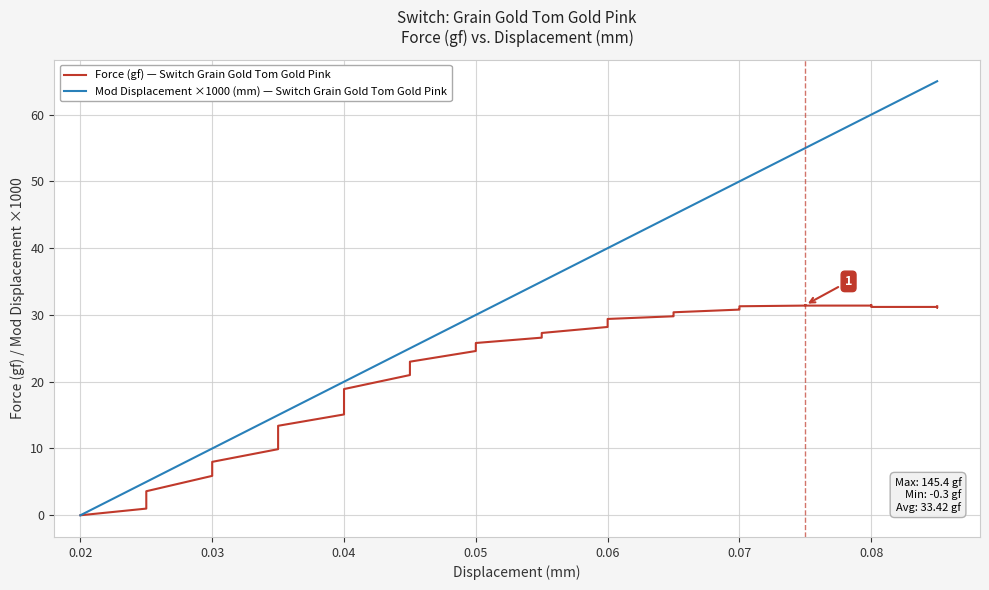

How many distinct data groups are displayed?

2